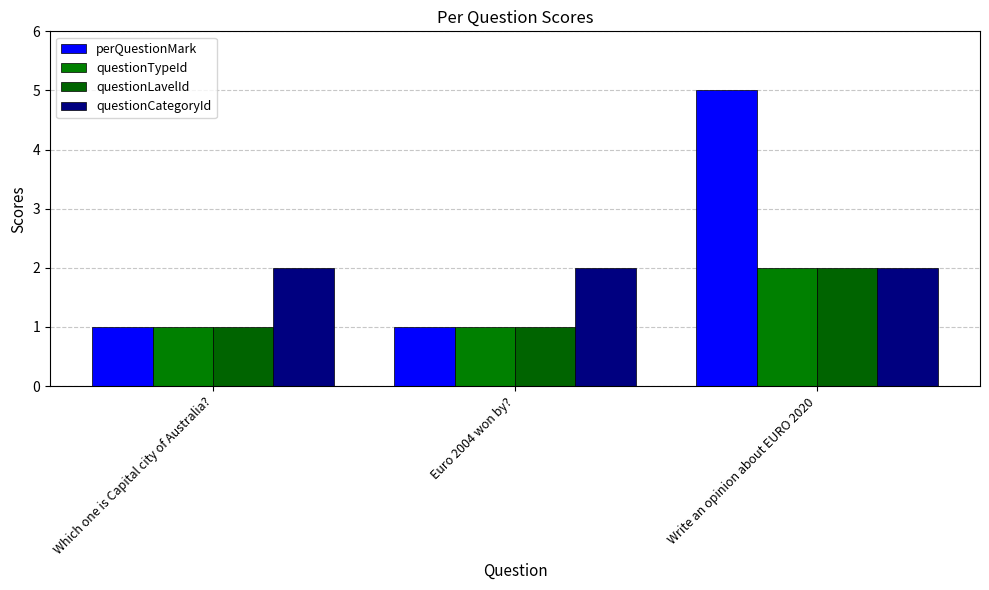

What position from the right is Write an opinion about EURO 2020?

1